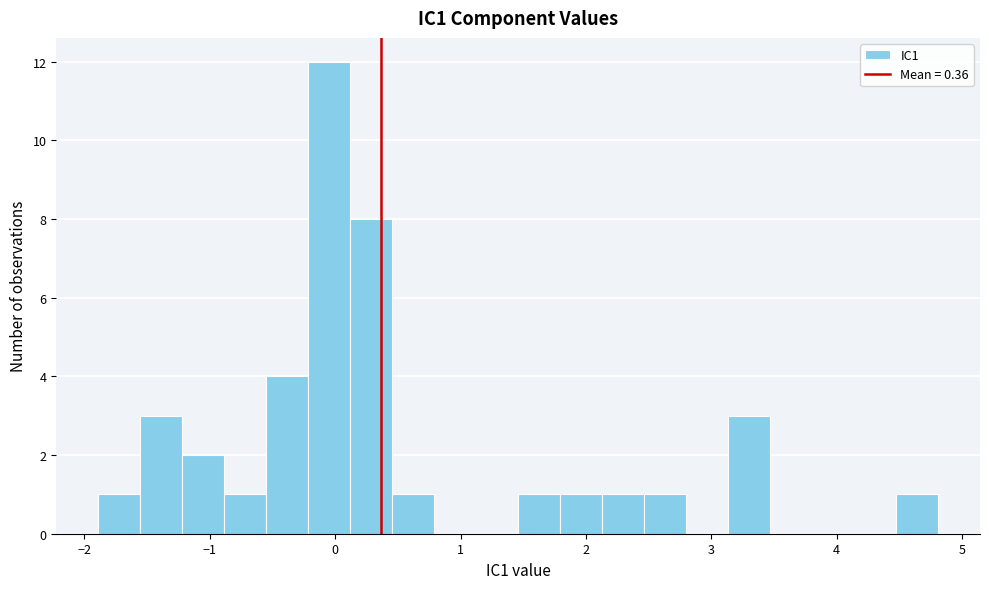

Around what value on the x-axis is the tallest bar? Give the approximate position of its centre, as read against the axis.

0.0